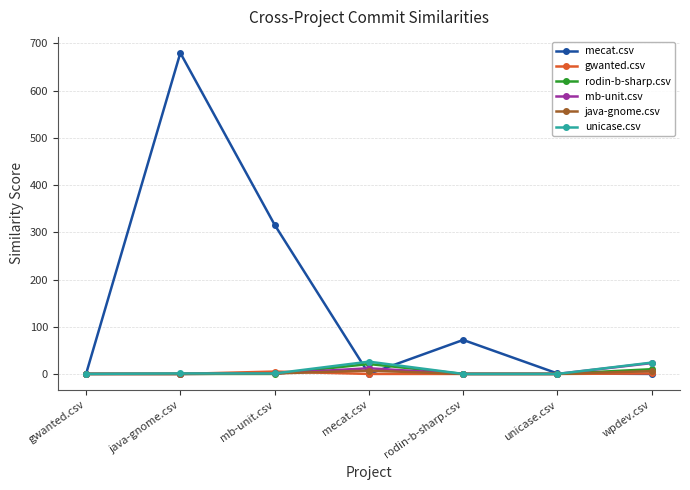

What is the greatest value displayed?

680